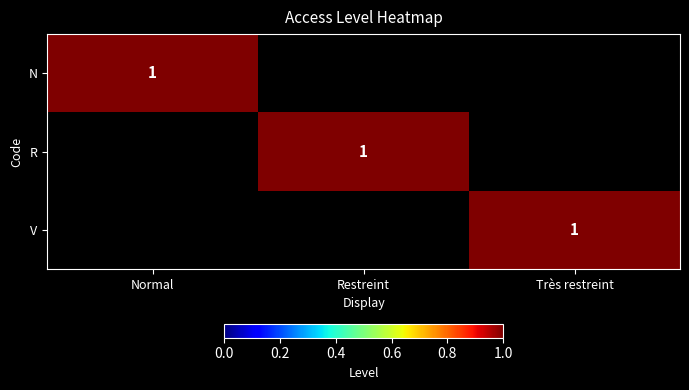

Which has a higher value, Normal or Restreint?

Normal